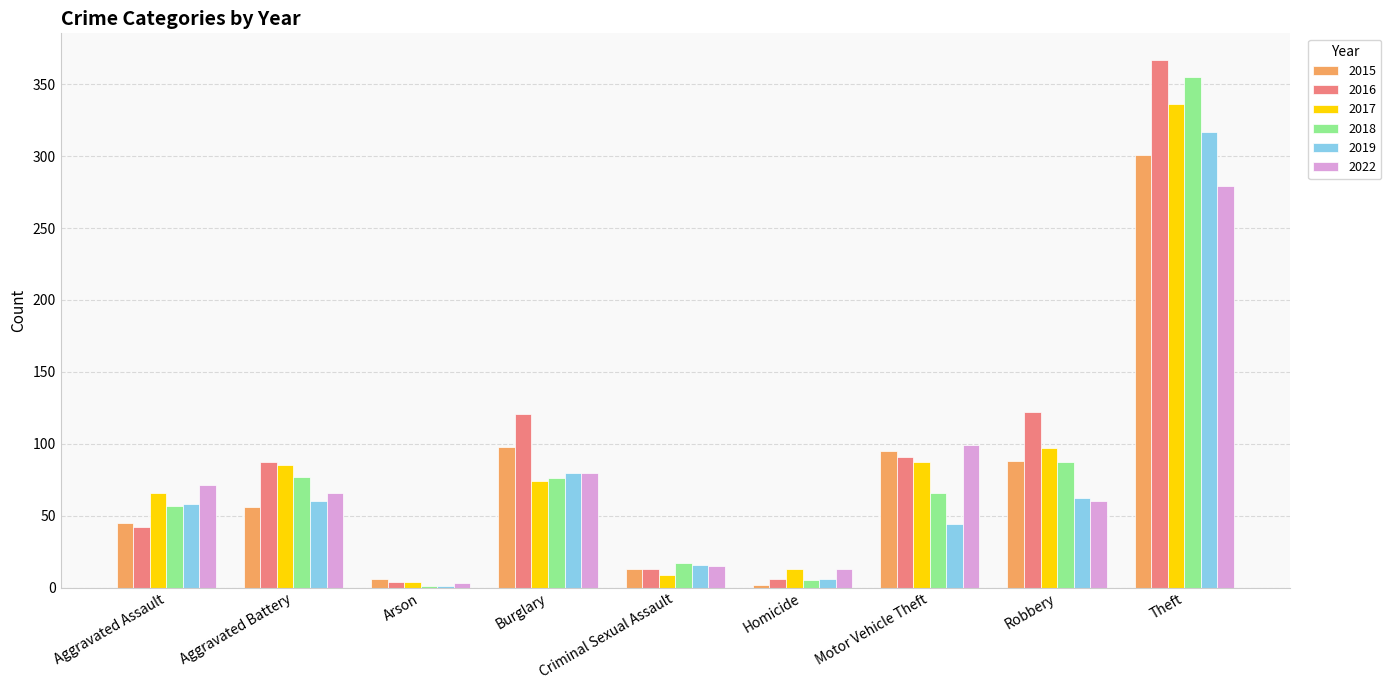

The 2016 series shows 367 at Theft. True or false?

True